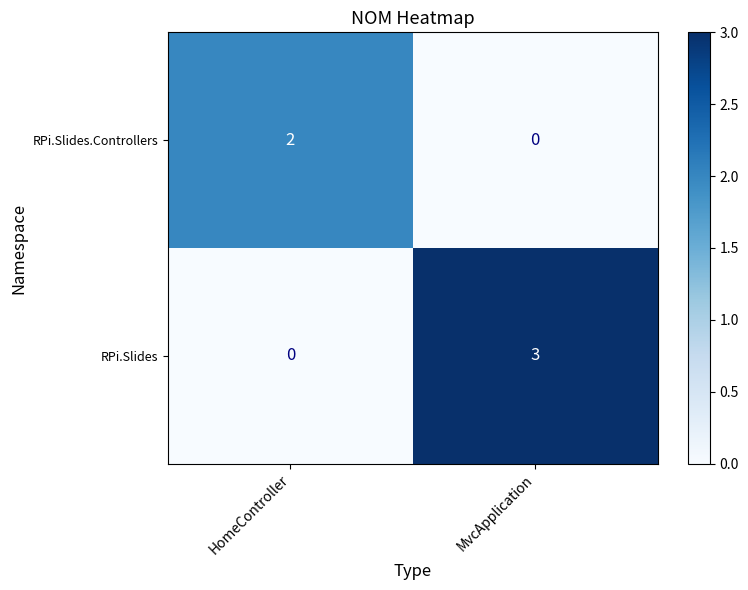

At which category is the sum across all series the highest?

MvcApplication